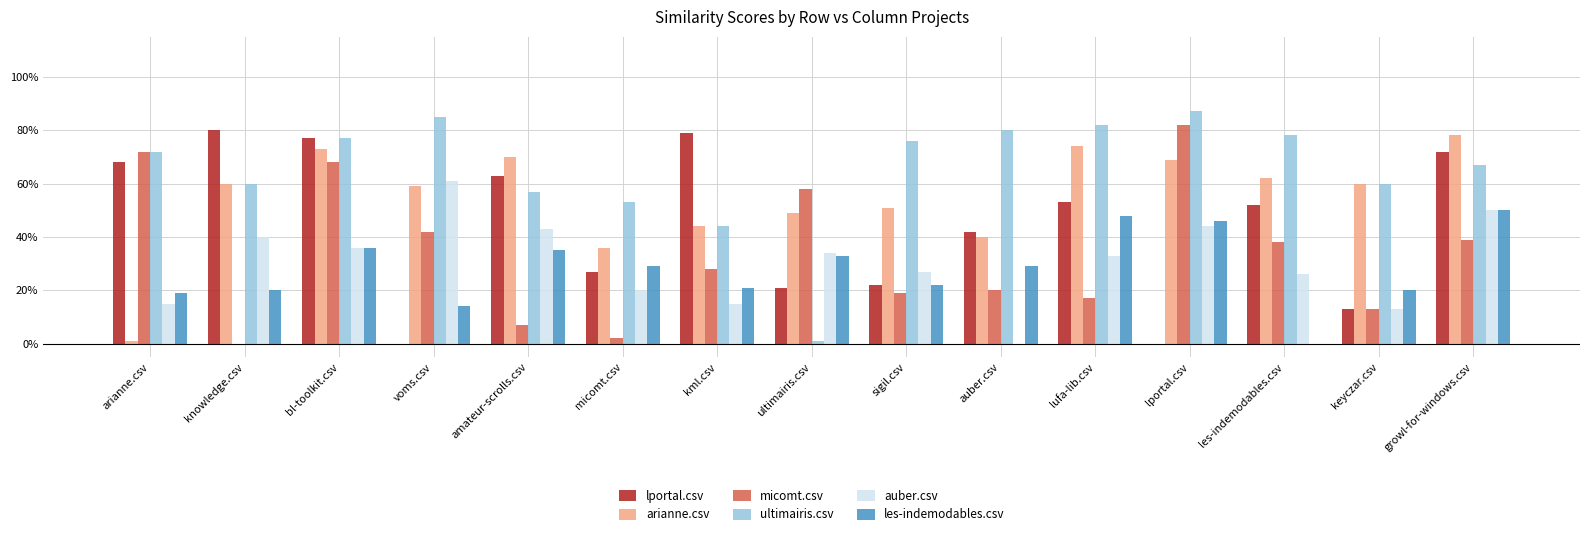

Where is les-indemodables.csv nearest to the value 0?

les-indemodables.csv